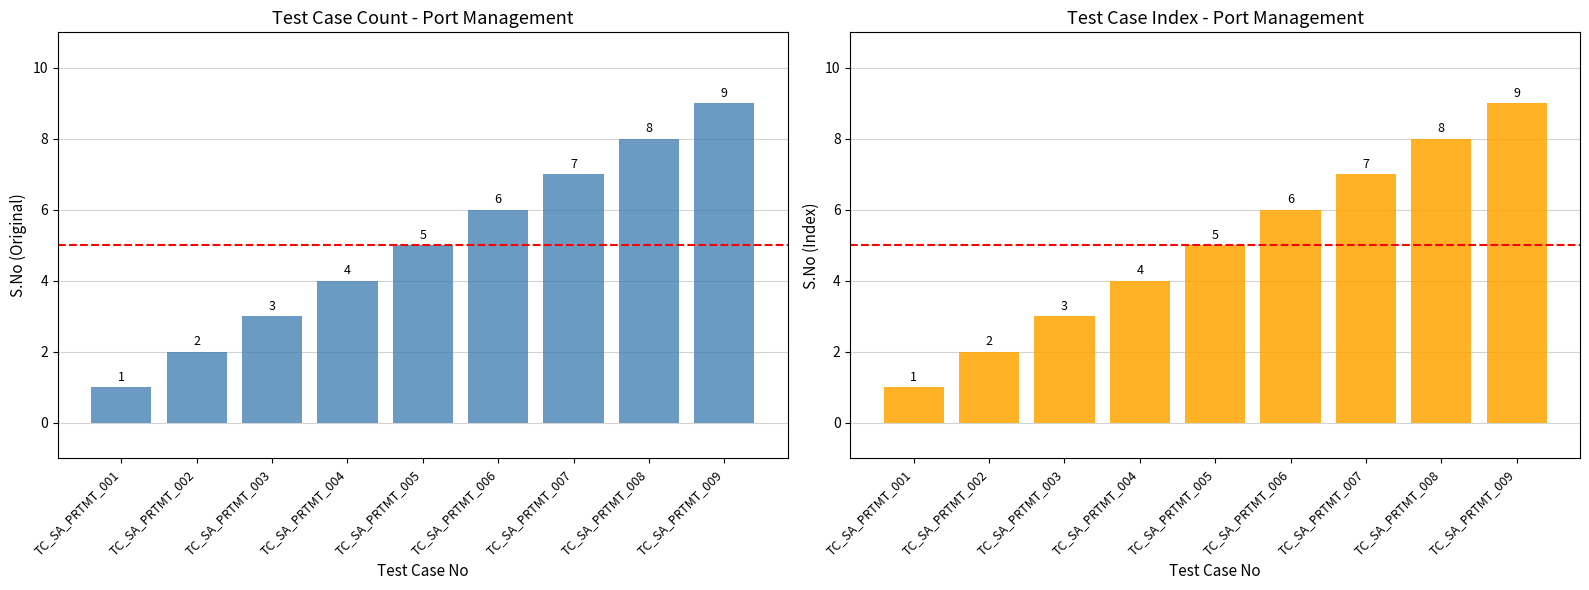

The chart shows a value of 3 at TC_SA_PRTMT_003. True or false?

True